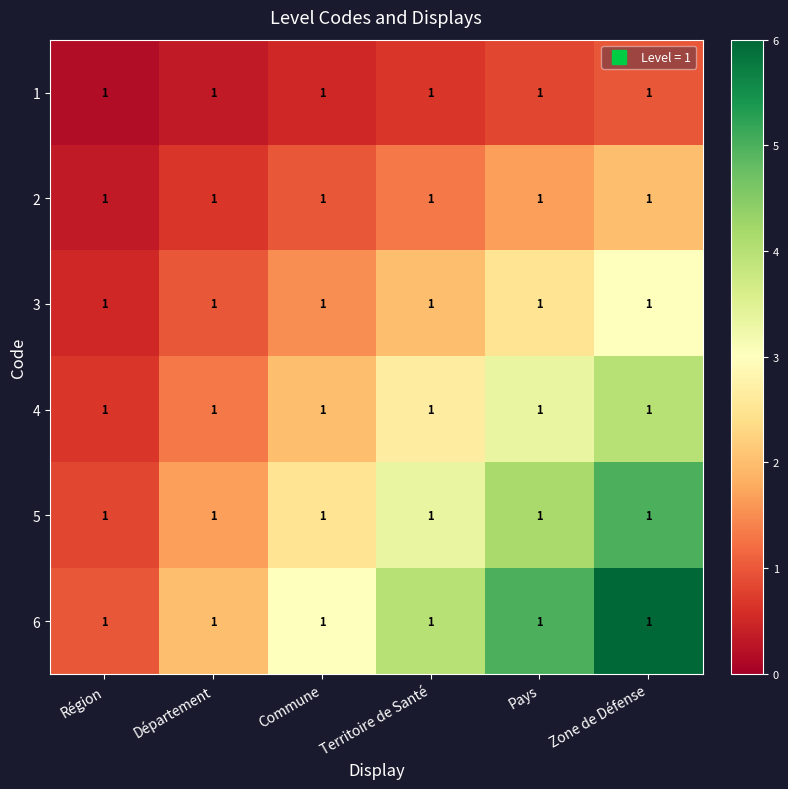

What is the minimum value for 2?

0.3